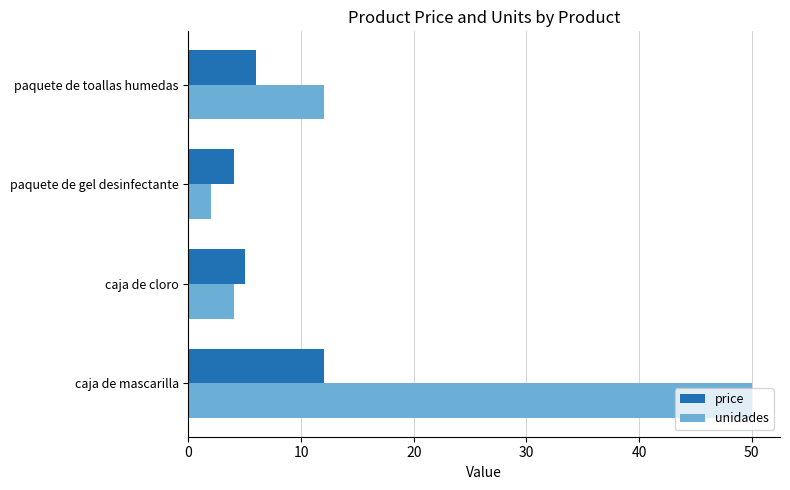

What is the sum of all price values?

27